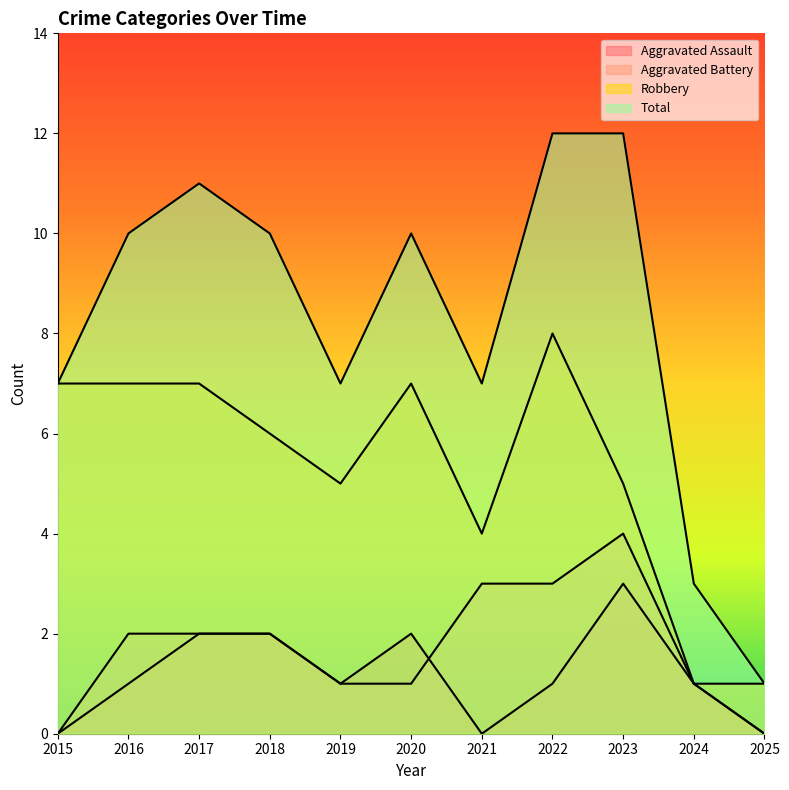

What is the spread (max minus min) of values at 2015?

7